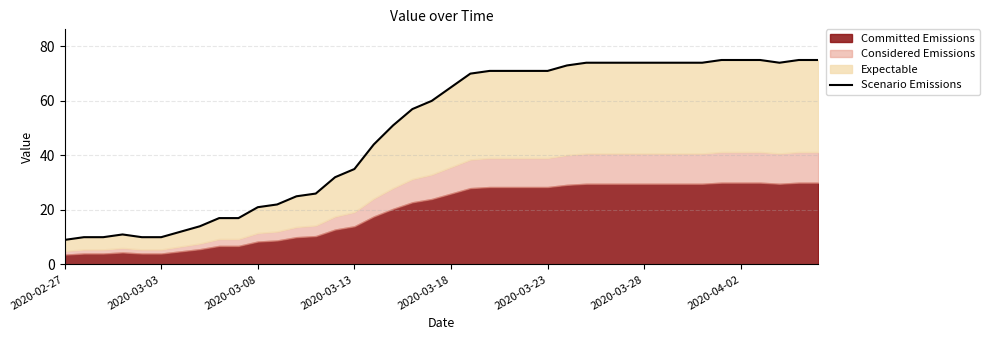

The chart shows a value of 41 at 29. True or false?

False